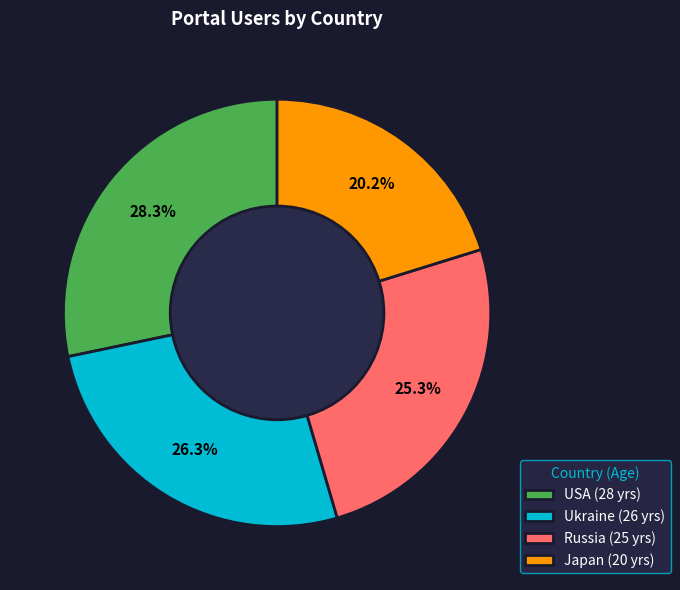

Is there any slice that represents more than half of the pie?

No